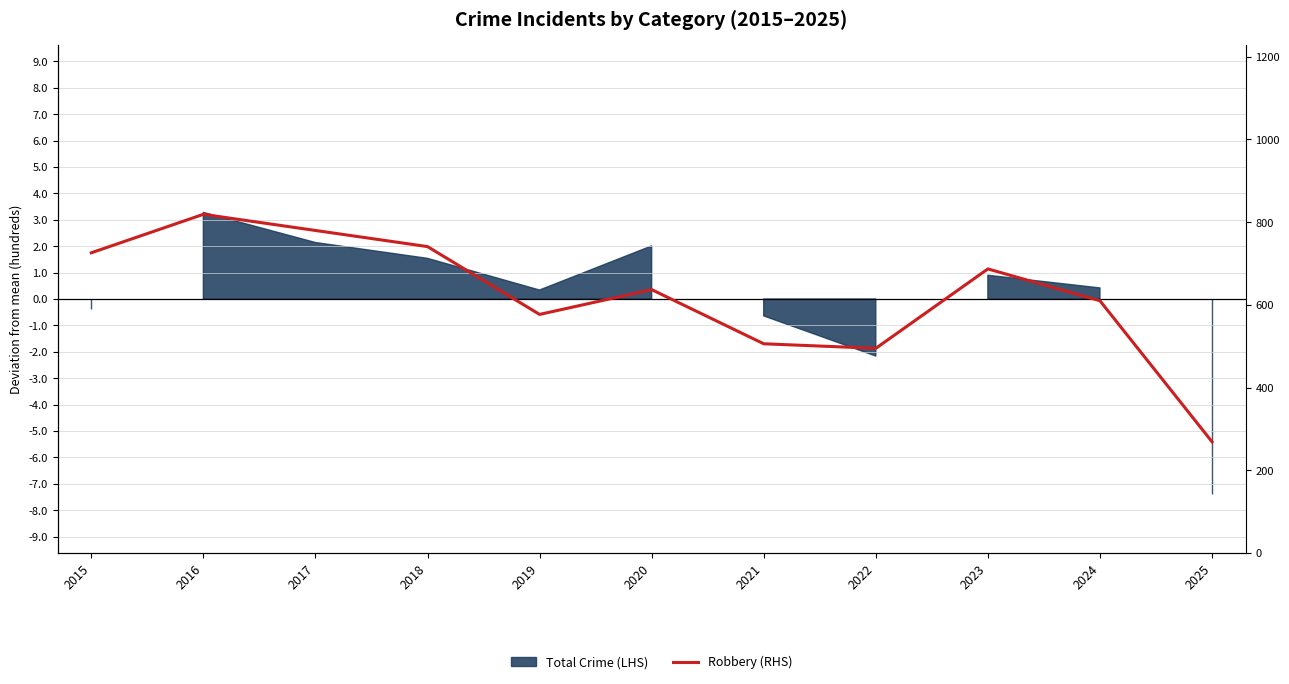

What is the sum of all values?

6847